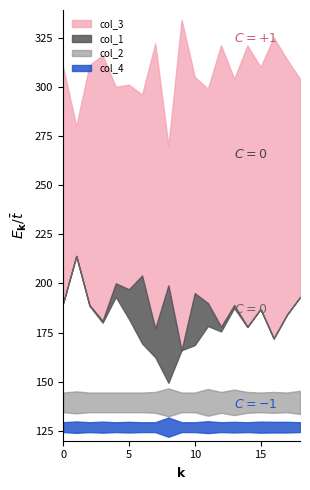

Rank the categories by col_4 value from lowest to highest.

0, 2, 4, 6, 7, 9, 10, 12, 14, 18, 5, 13, 16, 17, 3, 15, 1, 11, 8